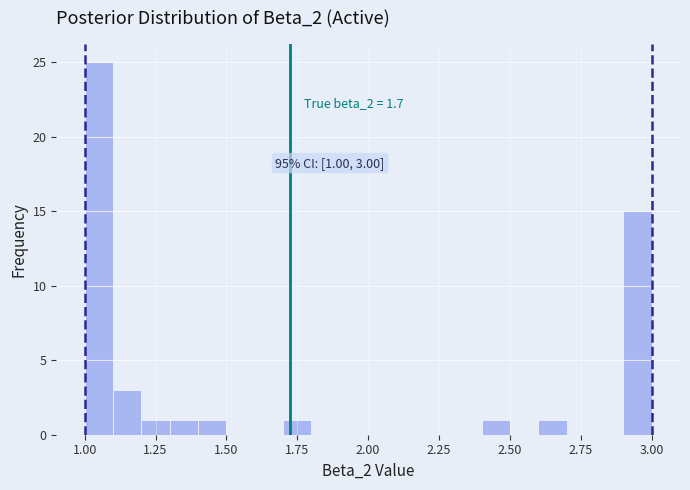

Around what value on the x-axis is the tallest bar? Give the approximate position of its centre, as read against the axis.

1.05